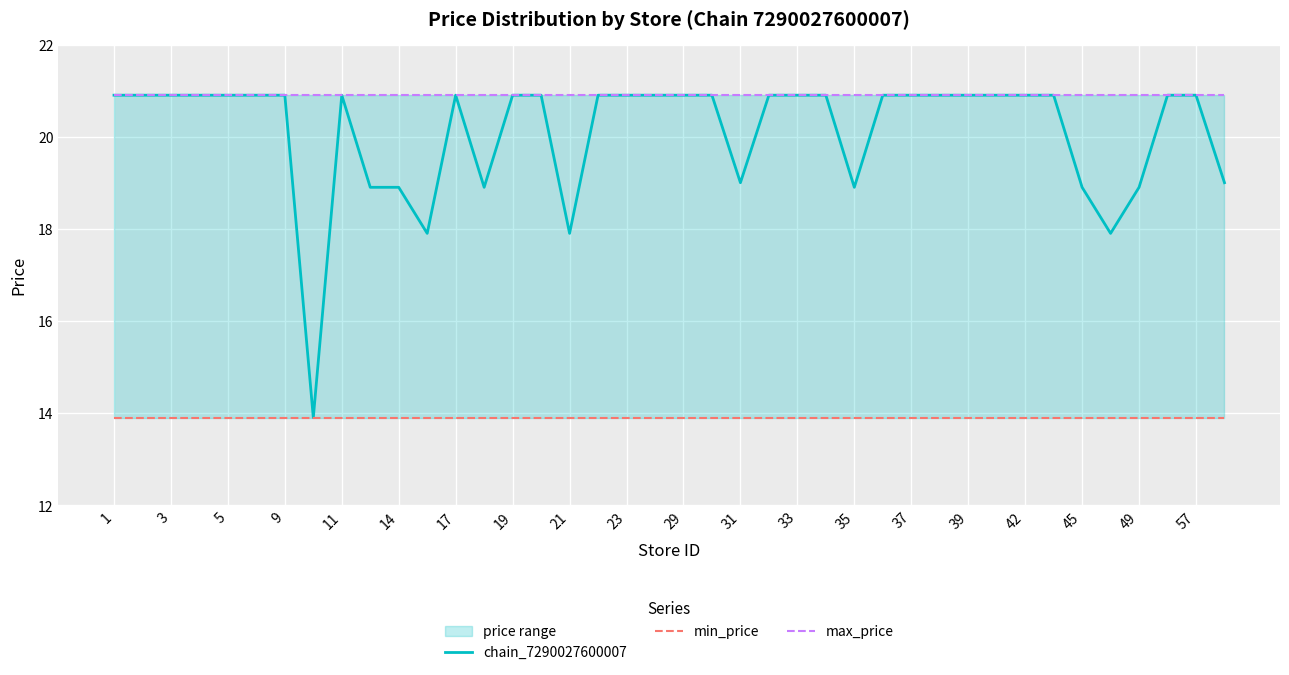

What is the maximum value for chain_7290027600007?

20.9